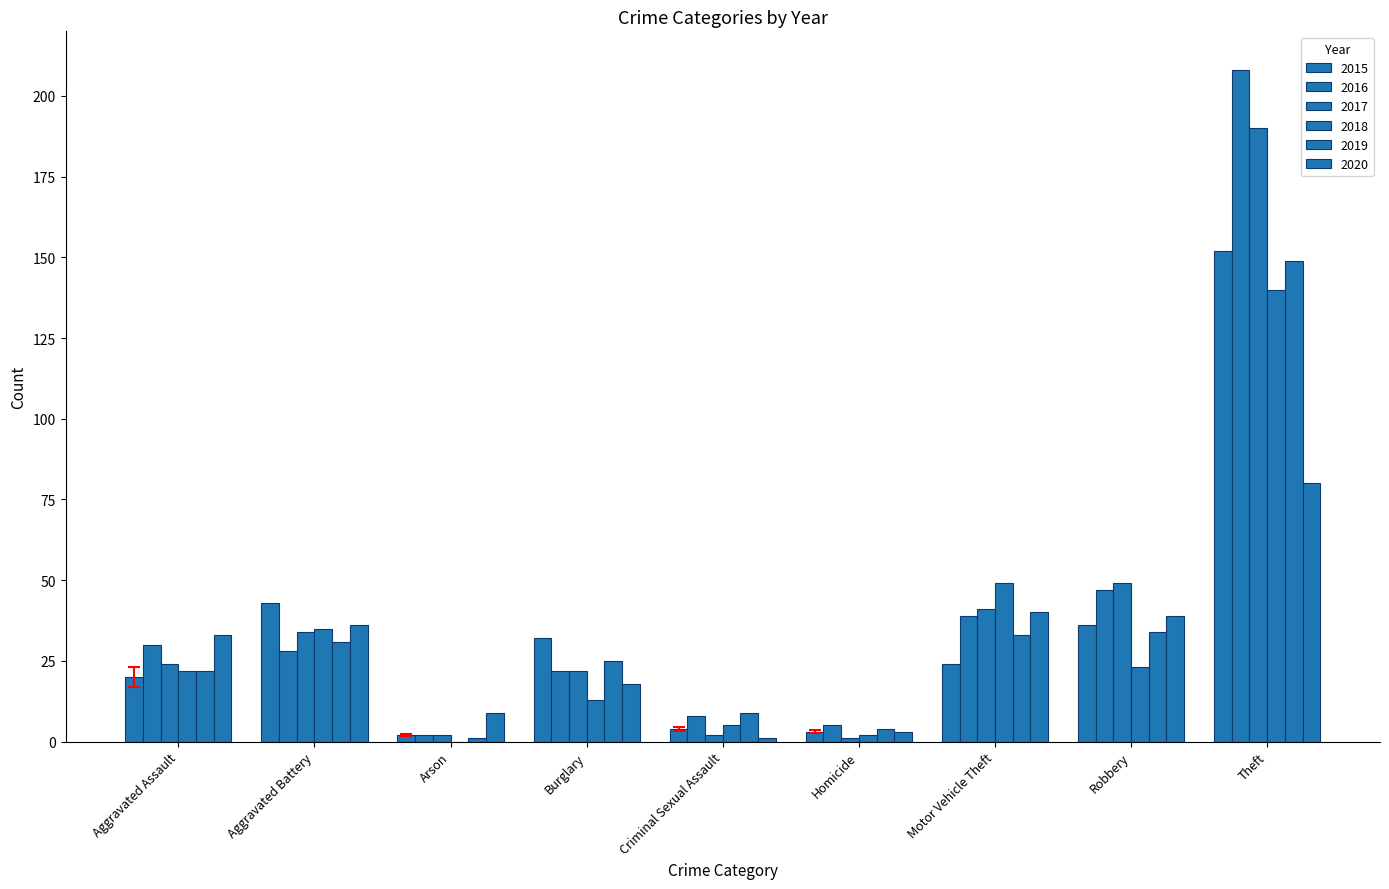

Count the number of categories in the chart.

9